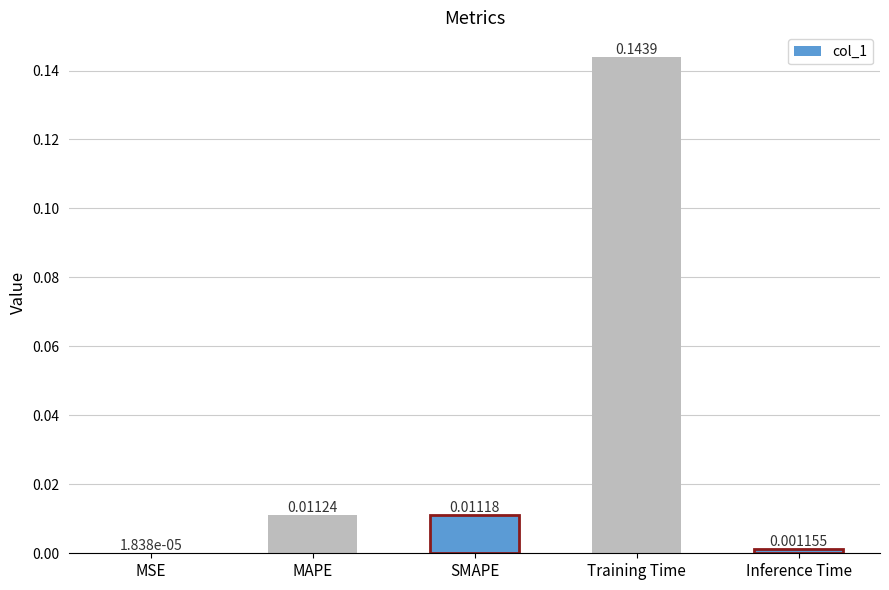

Which category has the highest value across all series?

Training Time